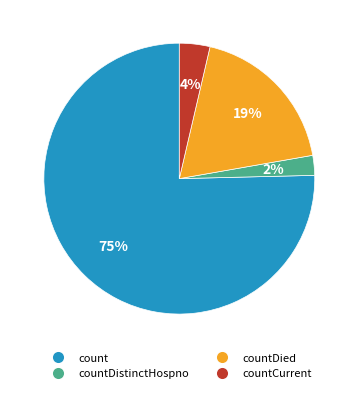

To the nearest percent, what is the average slice percentage?

25%